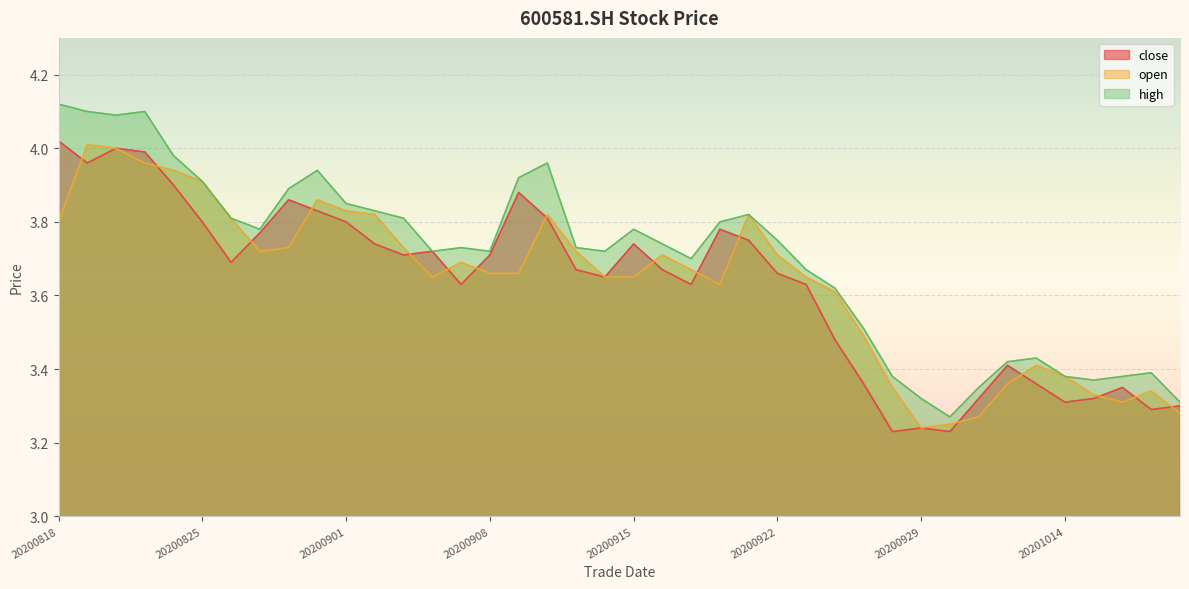

In close, how many points are lower than both neighbors (excluding endpoints)?

10